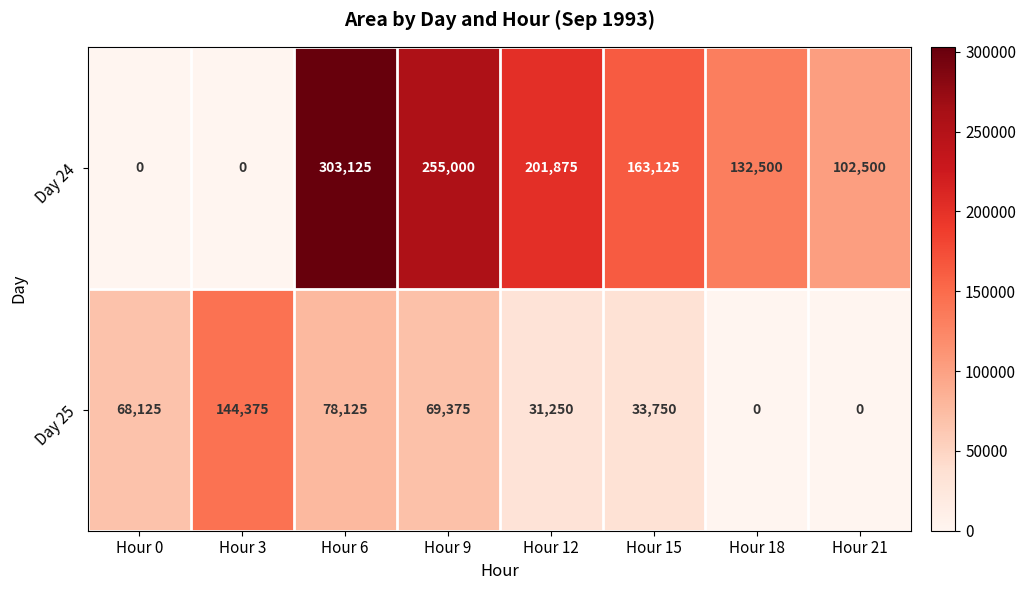

What is the sum of the Day 25 values at Hour 15 and Hour 0?

101875